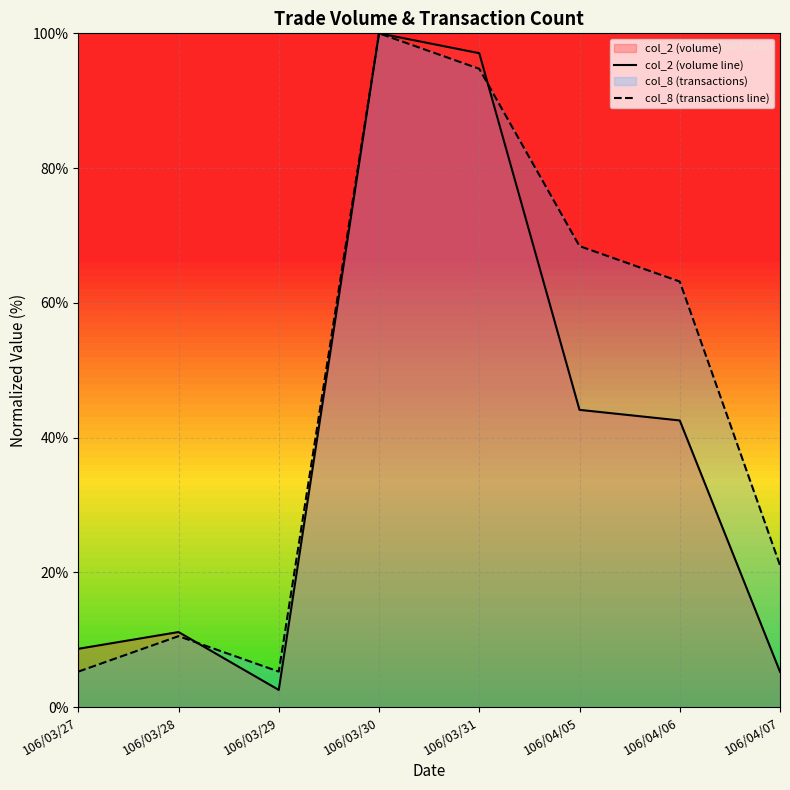

How many lines are shown in the chart?

2